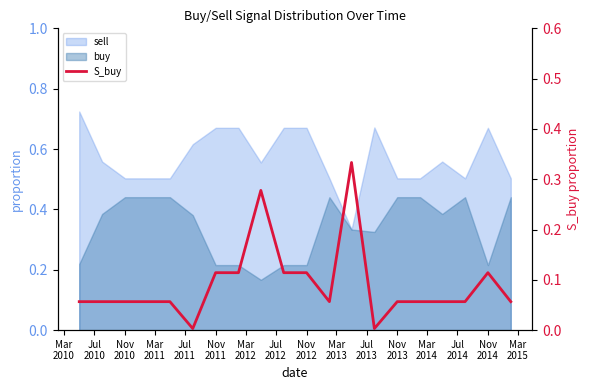

What is the label of the 11th point from the left?

Nov 2012